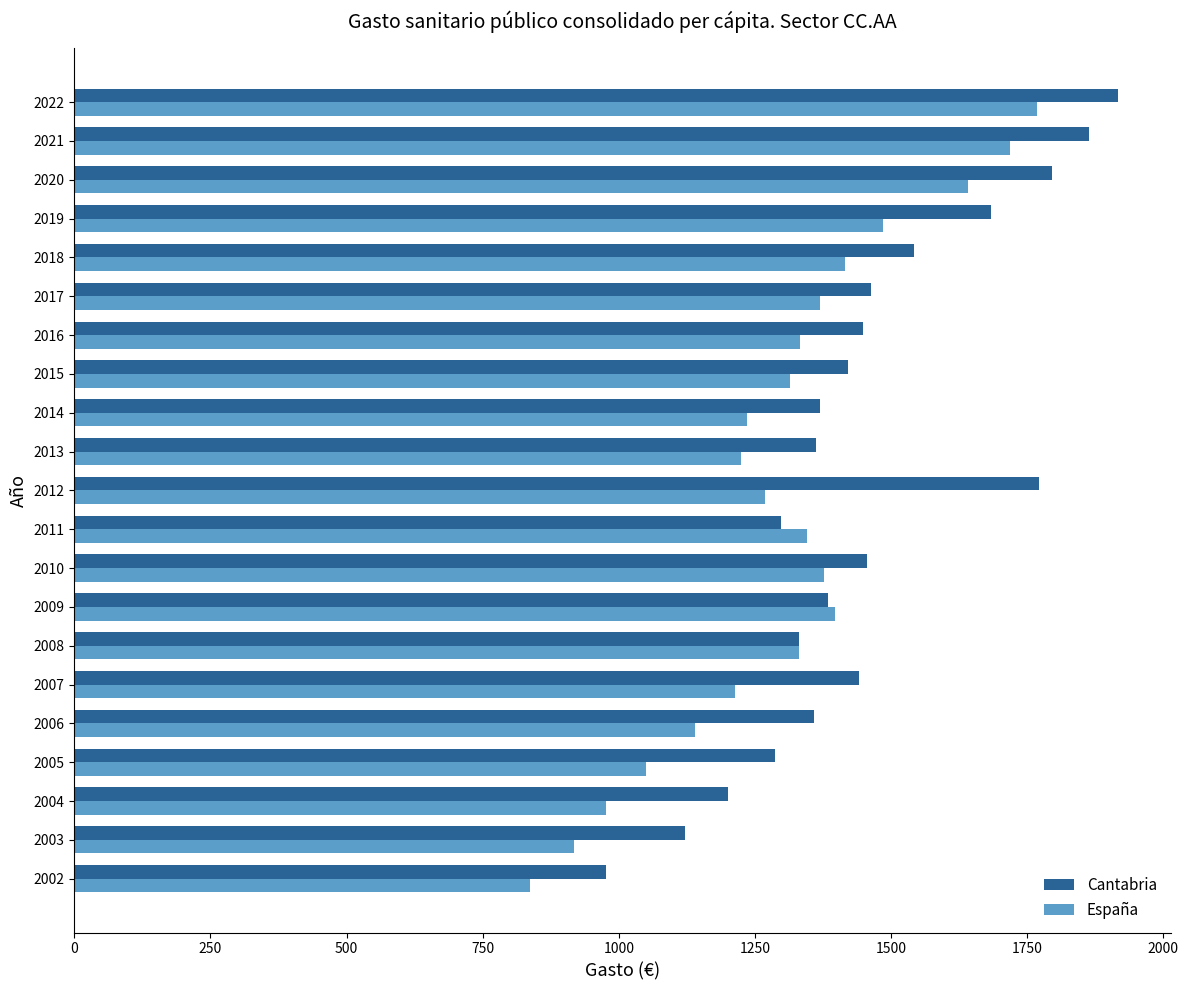

What is the total value across all series at 2002?

1814.1